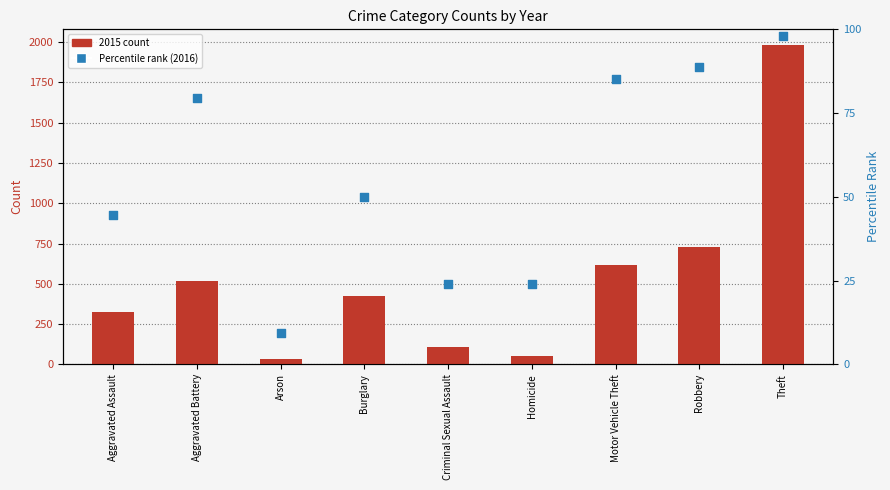

Which series reaches the minimum Y coordinate?

Percentile rank (2016)